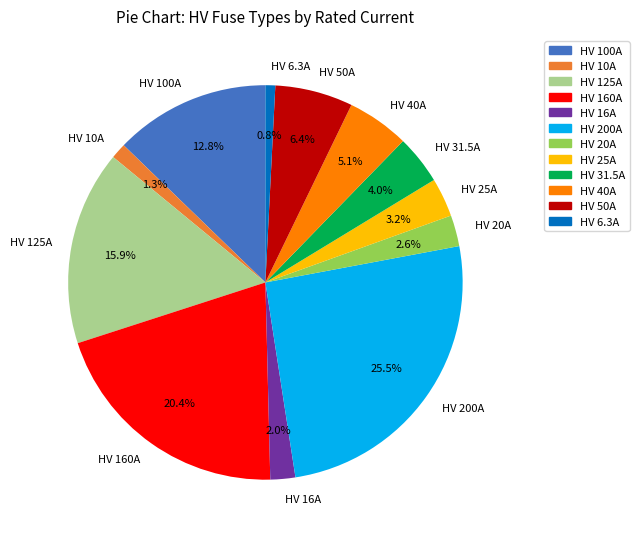

Between HV 100A and HV 50A, which is larger?

HV 100A